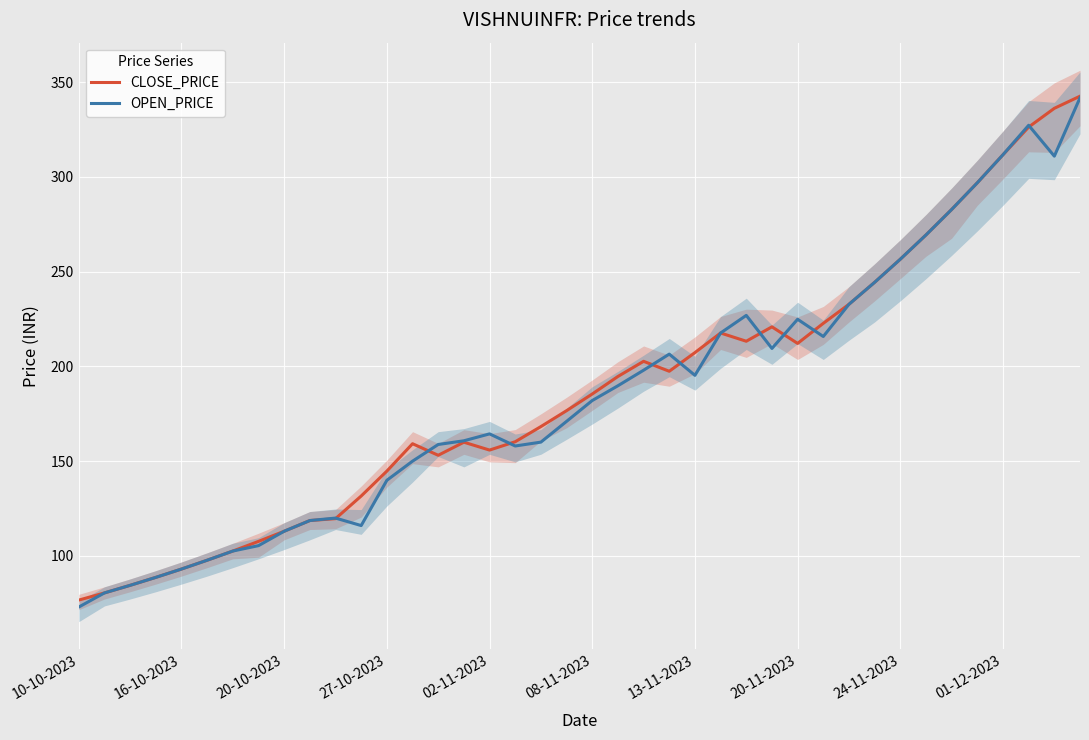

Is it true that OPEN_PRICE equals 160.1 at 18?

True